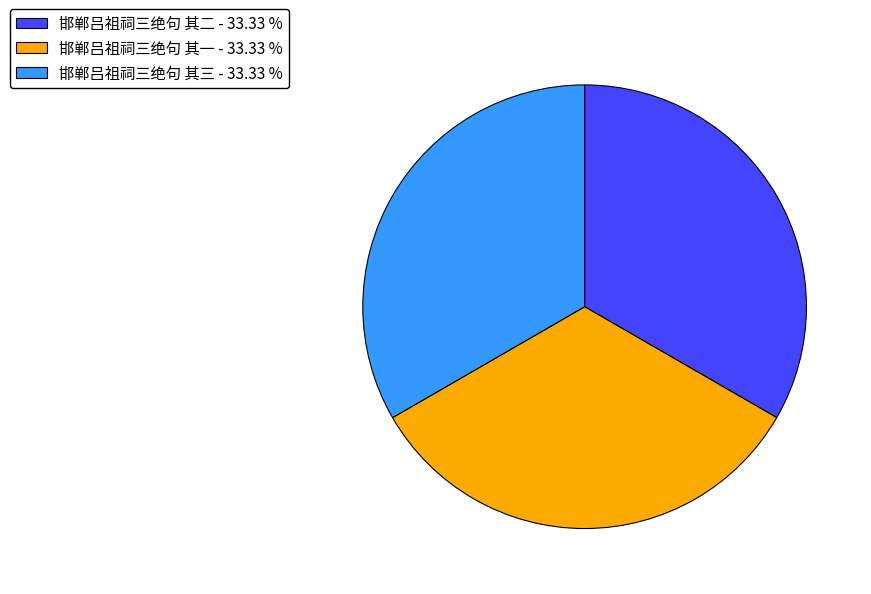

Does 邯郸吕祖祠三绝句 其三 - 33.33 % account for over 50% of the chart?

No